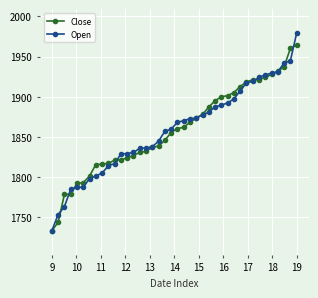

What is the minimum value for Open?

1733.0